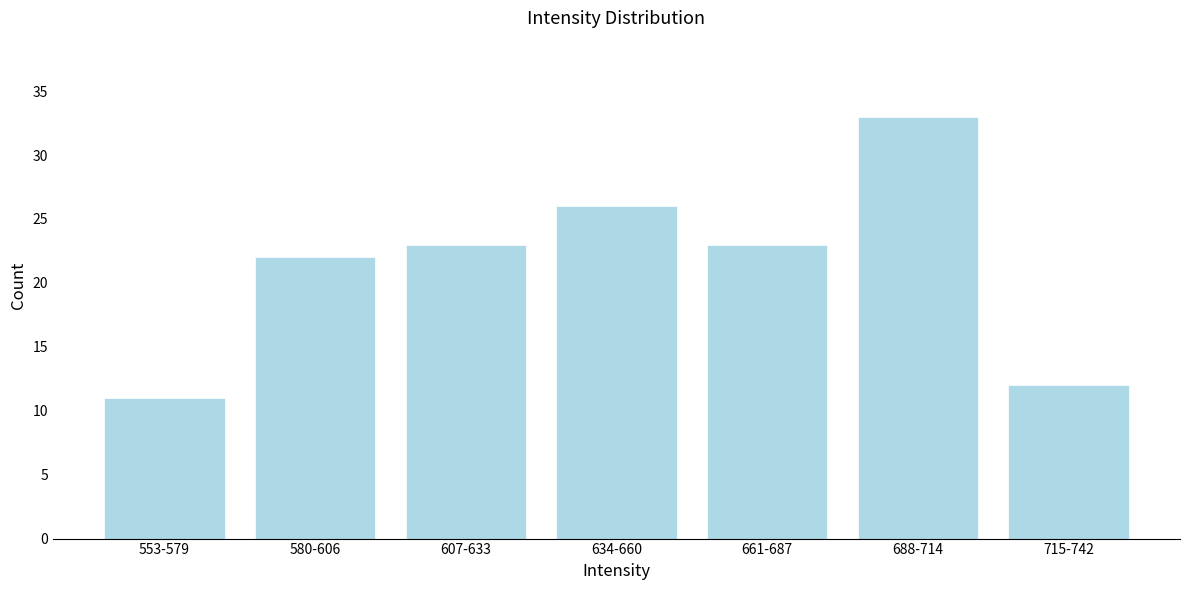

Reading left to right, what are all the values shown in this chart?

11	22	23	26	23	33	12